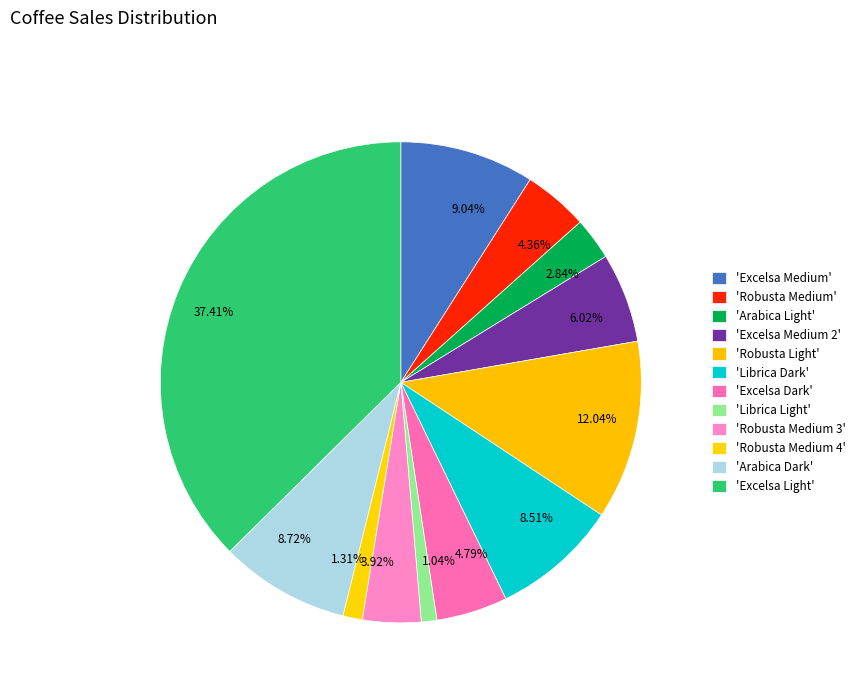

Does 12.04% account for over 50% of the chart?

No